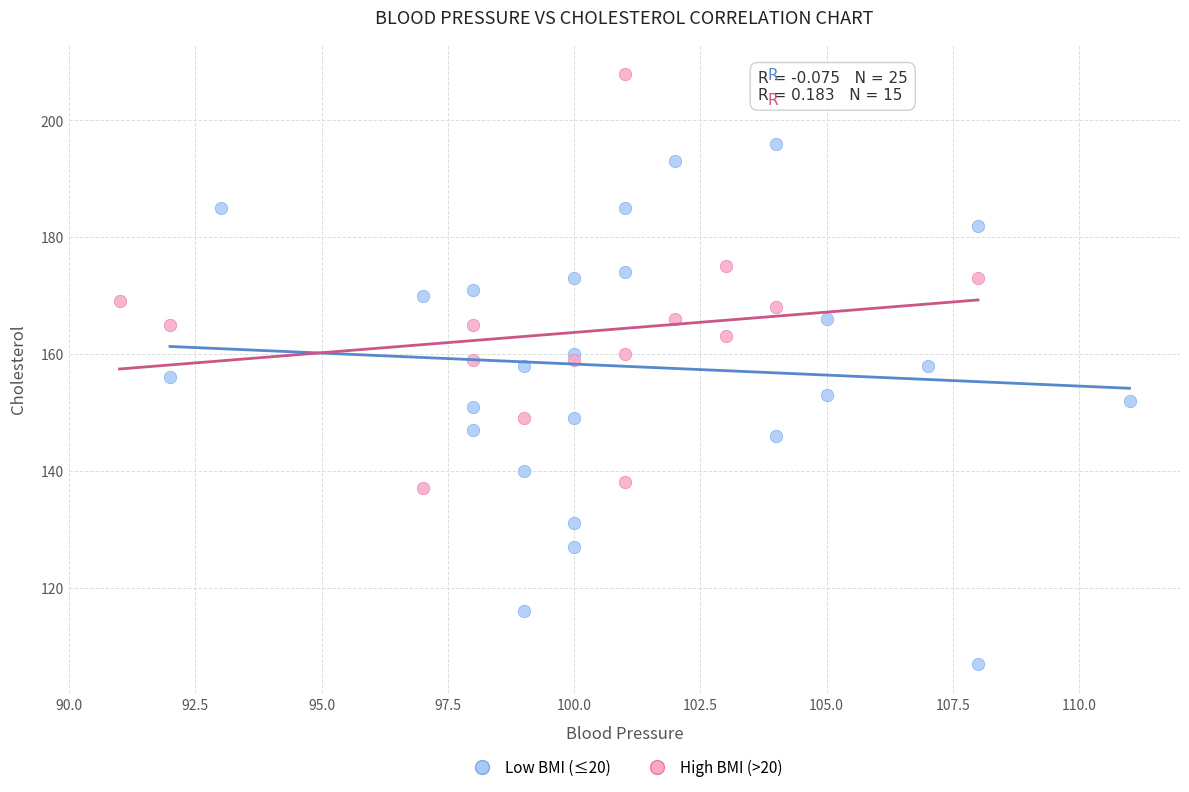

Which series reaches the maximum Y coordinate?

High BMI (>20)